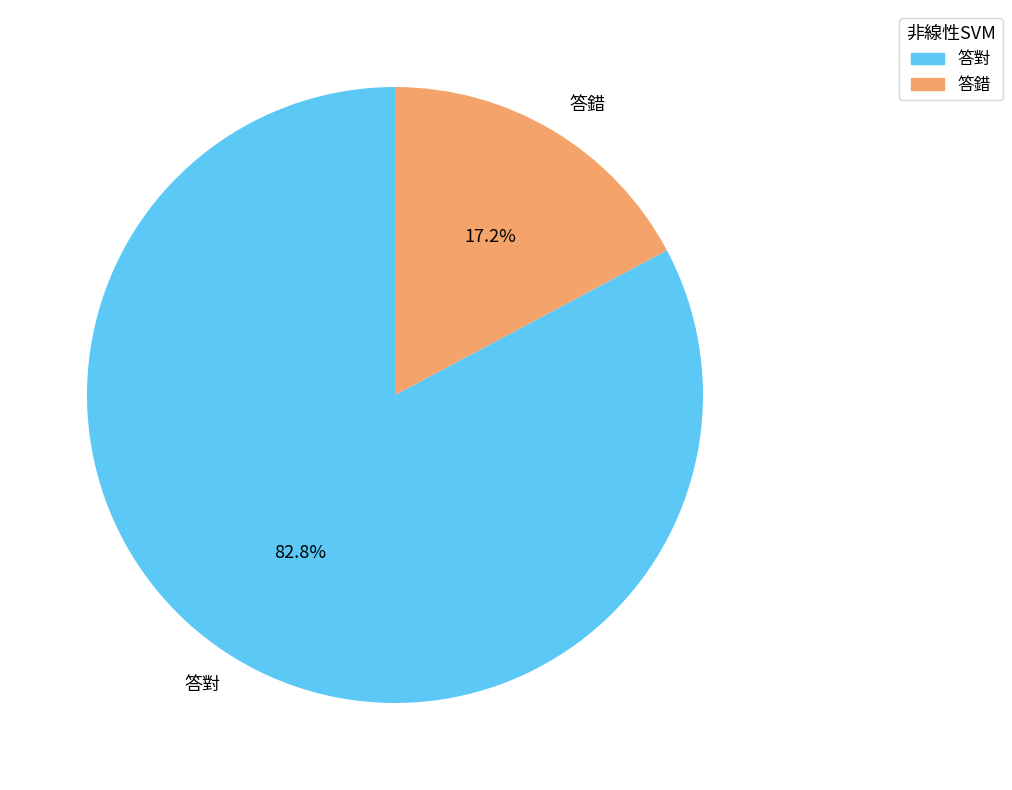

Rank the categories by value from highest to lowest.

答對, 答錯